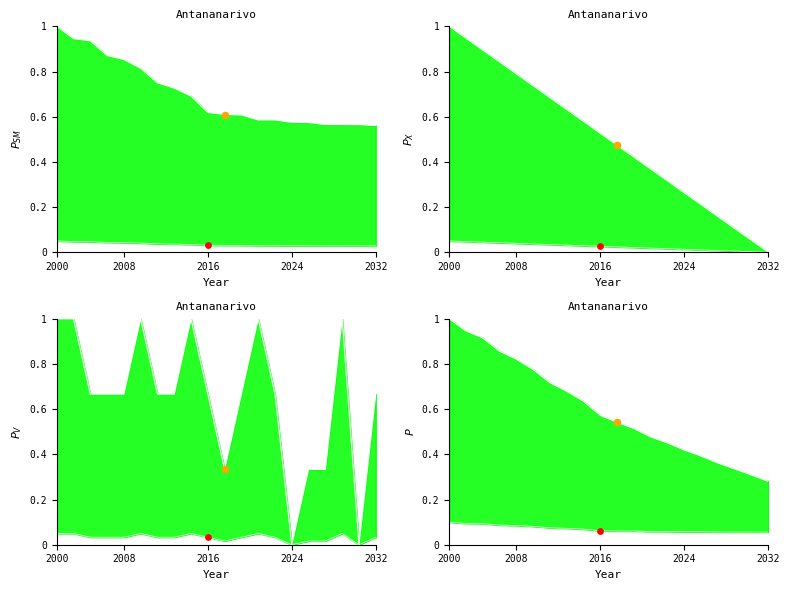

Which series has the largest Y range (max minus min)?

upper bound